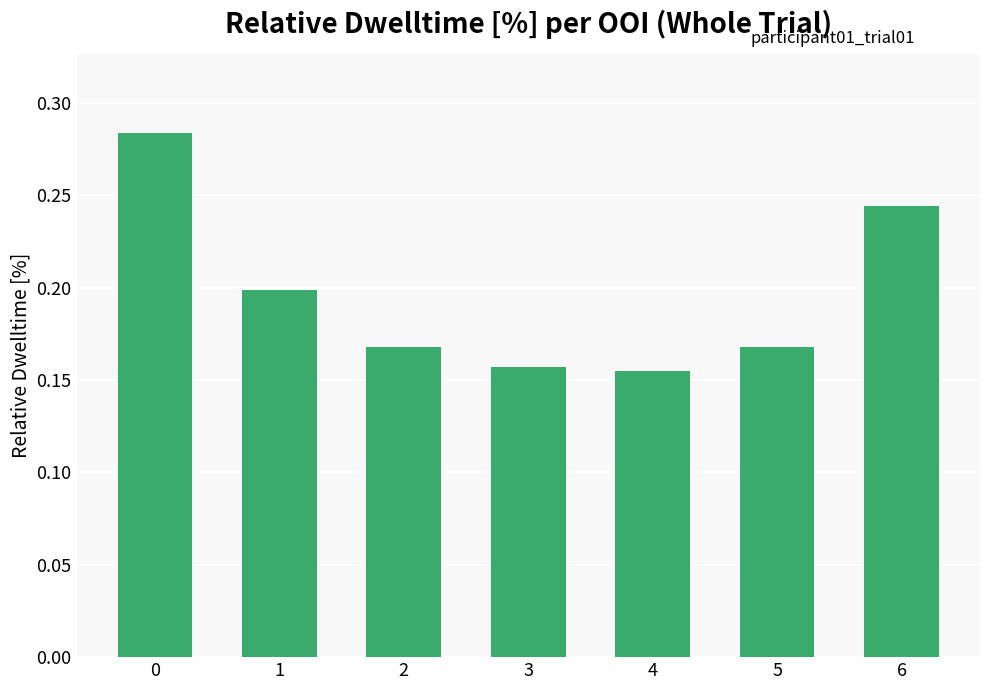

Count the values in the range 0 to 1.

7